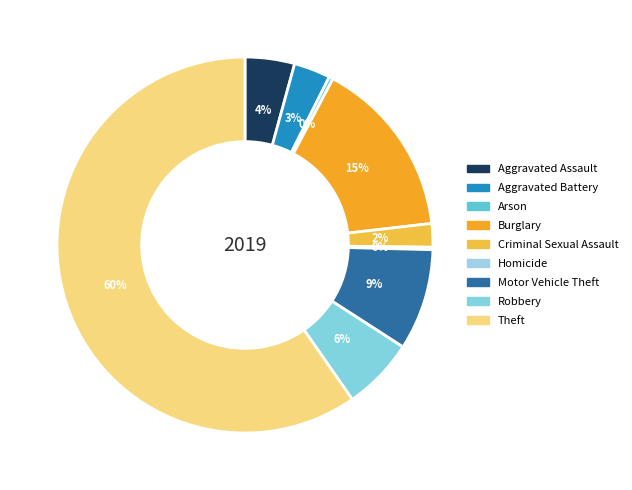

How many segments does this pie chart have?

9